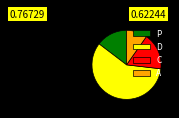

Approximately how many times larger is the value at C compared to P?

1.2